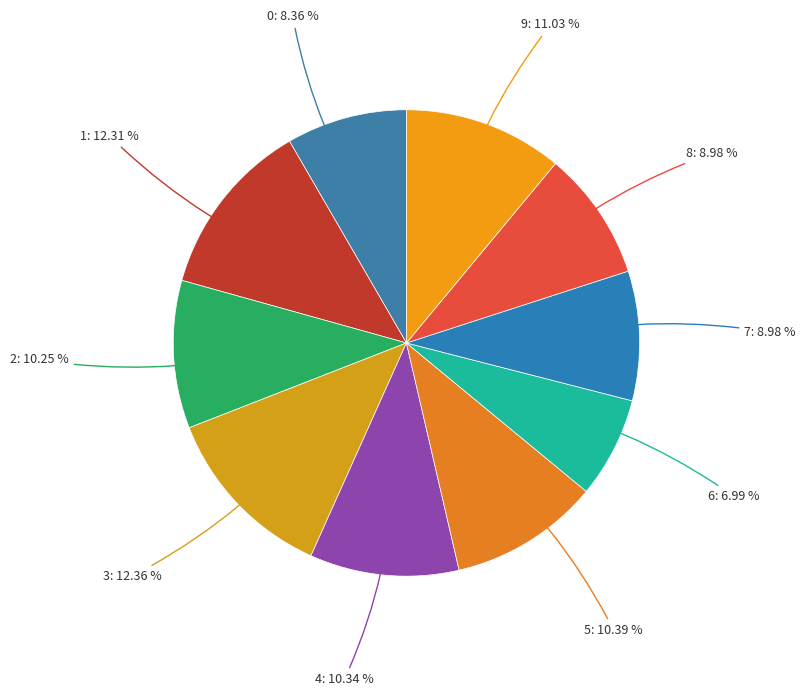

Rank the categories by value from highest to lowest.

3, 1, 9, 5, 4, 2, 8, 7, 0, 6